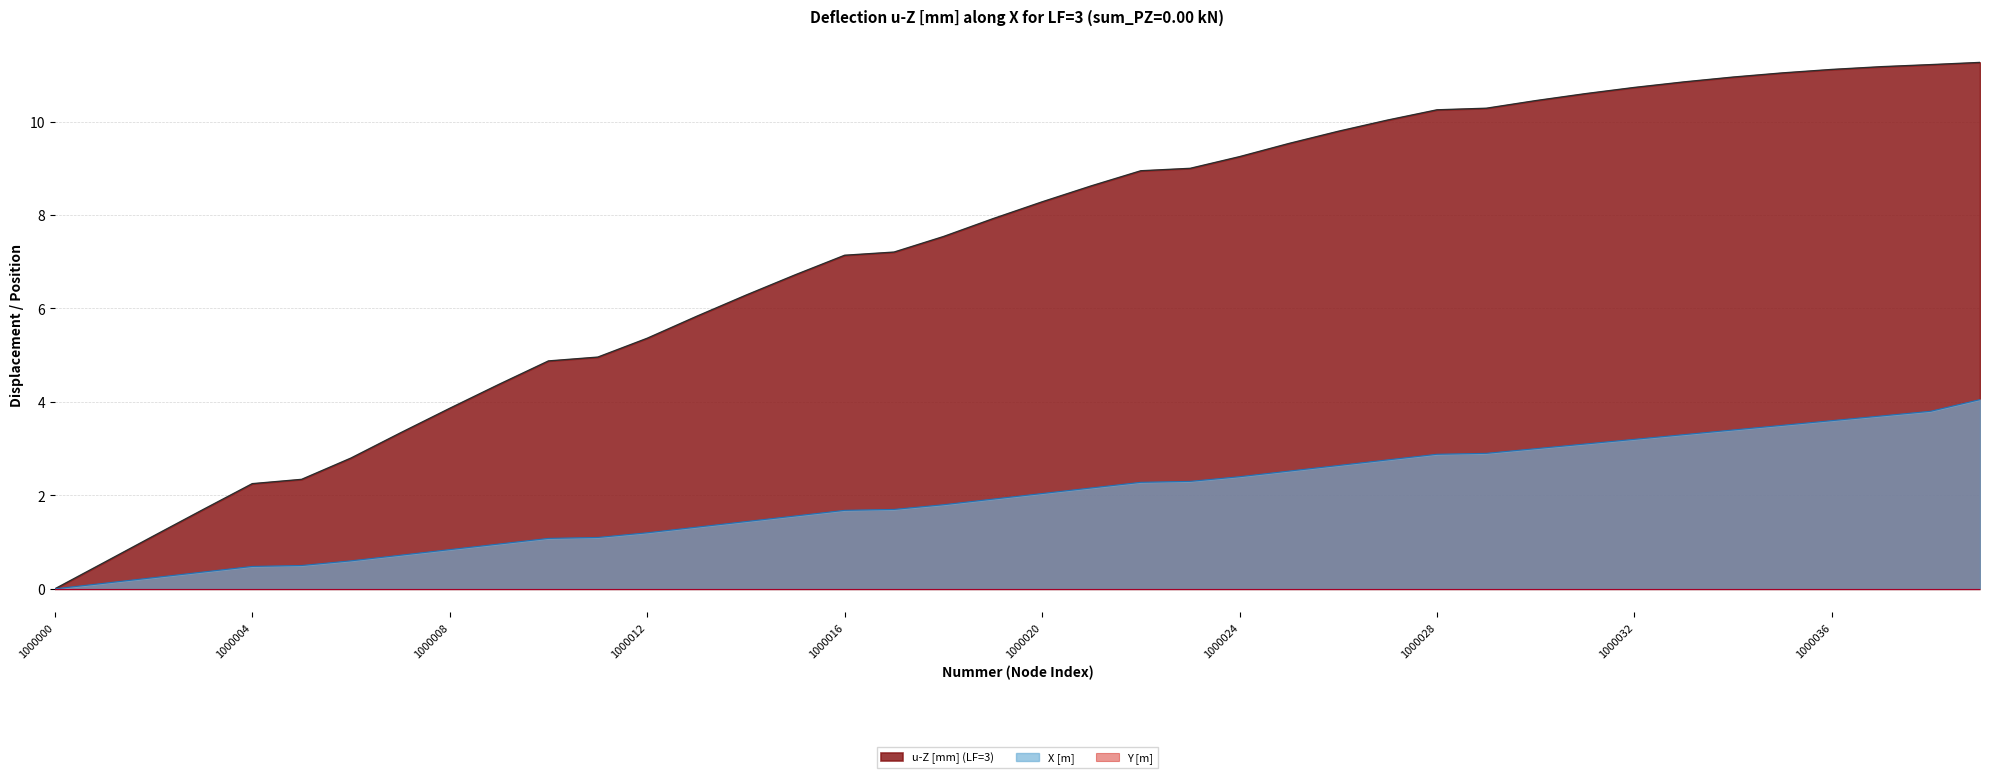

Which series has the largest range (max minus min)?

u-Z [mm] (LF=3)